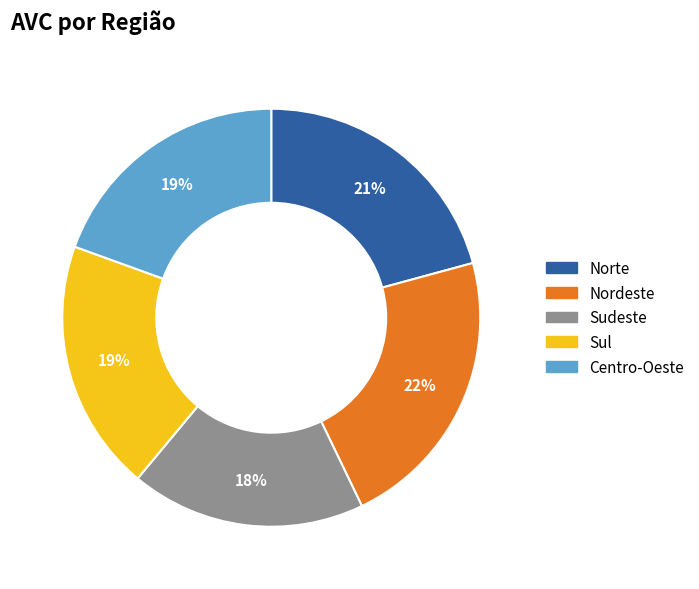

Which slice is the smallest?

Sudeste